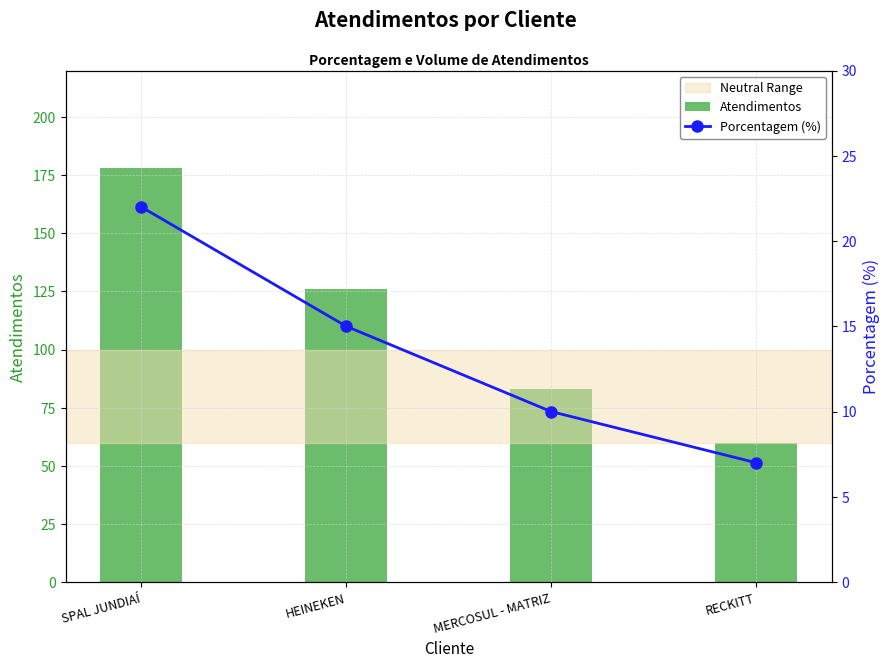

What is the label of the 3rd bar from the left?

MERCOSUL - MATRIZ